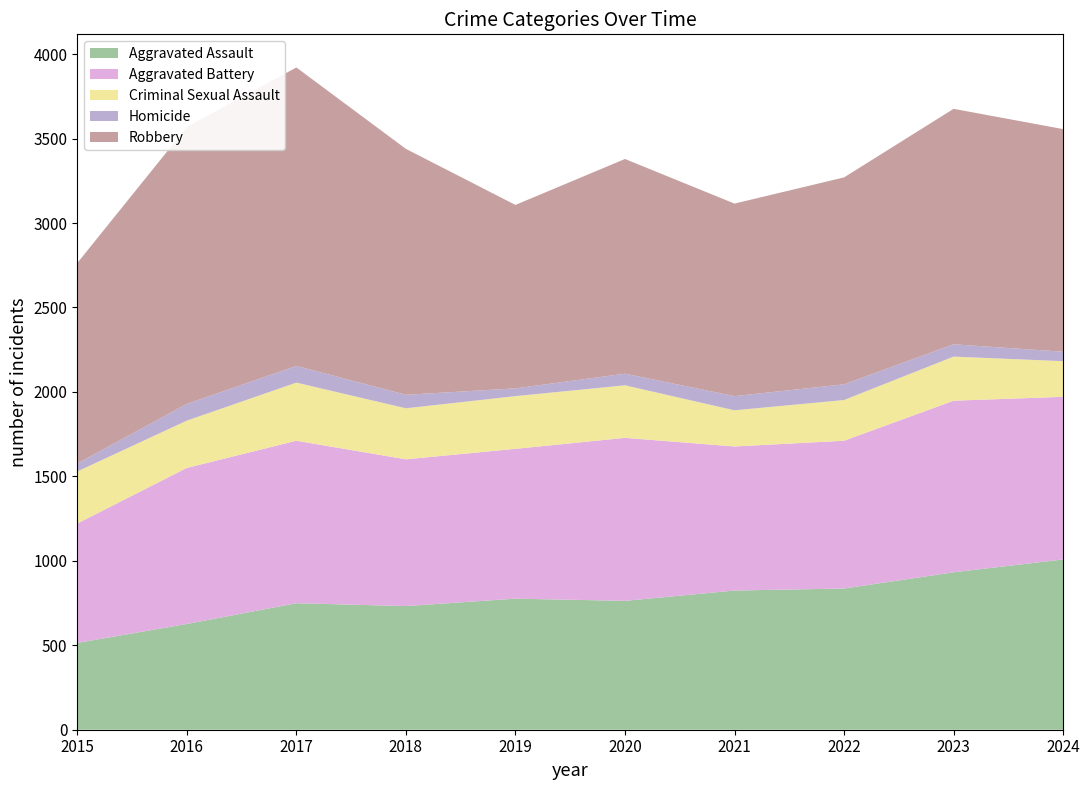

Reading left to right, what are all the values shown in this chart?

Aggravated Assault: 514	626	749	732	776	763	824	836	932	1008
Aggravated Battery: 707	924	962	869	887	965	853	875	1016	963
Criminal Sexual Assault: 308	280	344	302	312	311	214	241	261	211
Homicide: 47	99	99	80	46	69	84	93	73	56
Robbery: 1187	1639	1767	1456	1086	1271	1140	1225	1394	1318